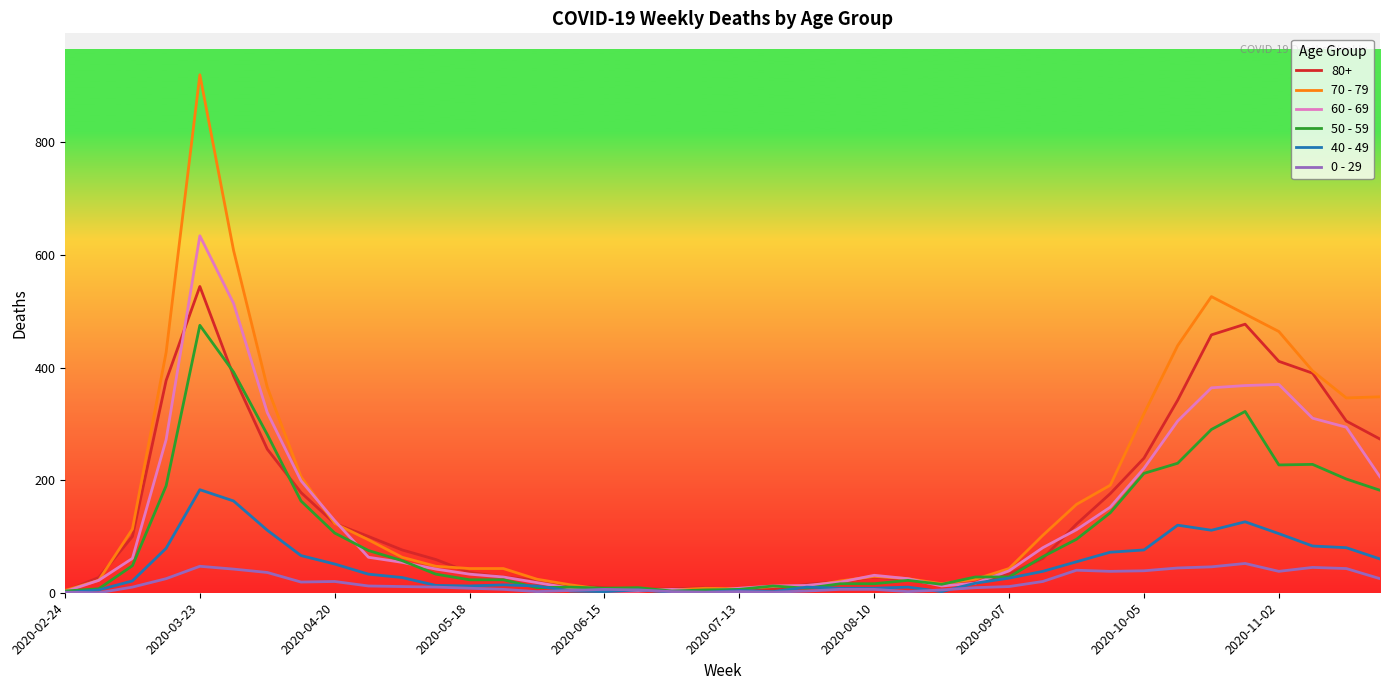

What is the greatest value displayed?

920